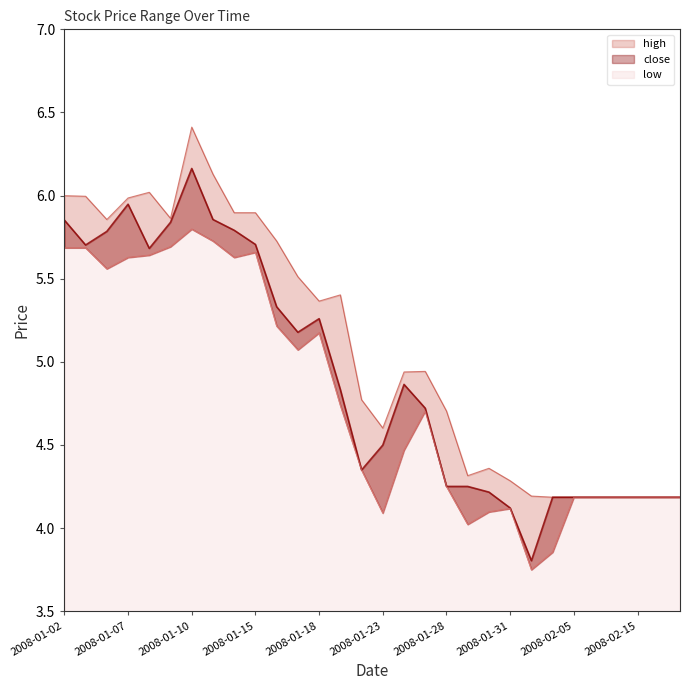

Rank the series by their average value, from lowest to highest.

low, close, high